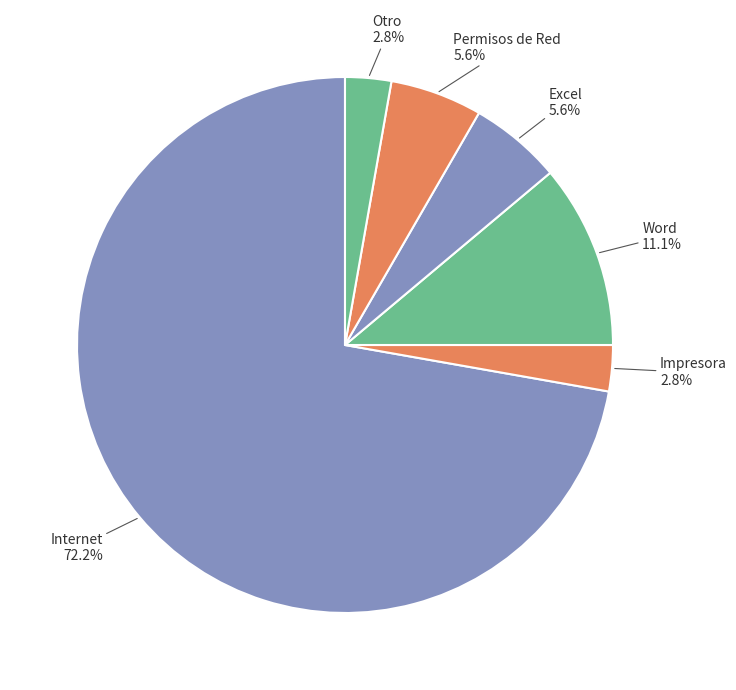

Is there any slice that represents more than half of the pie?

Yes